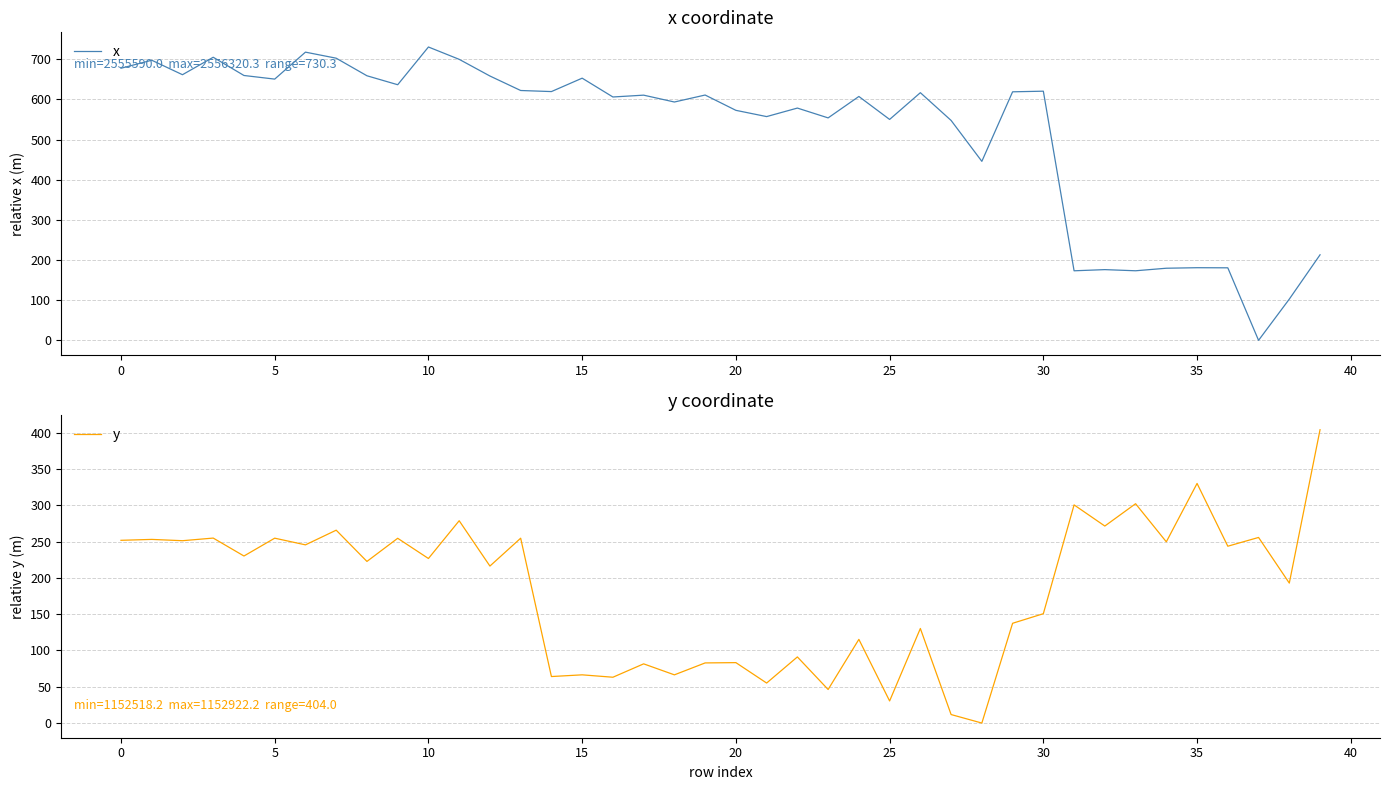

The value of y at 5 is 251.1. True or false?

True